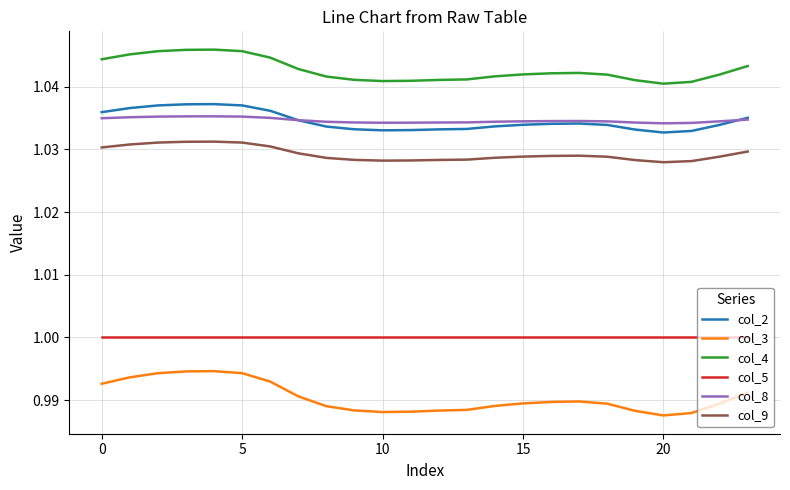

Rank the series by their maximum value, from highest to lowest.

col_4, col_2, col_8, col_9, col_5, col_3